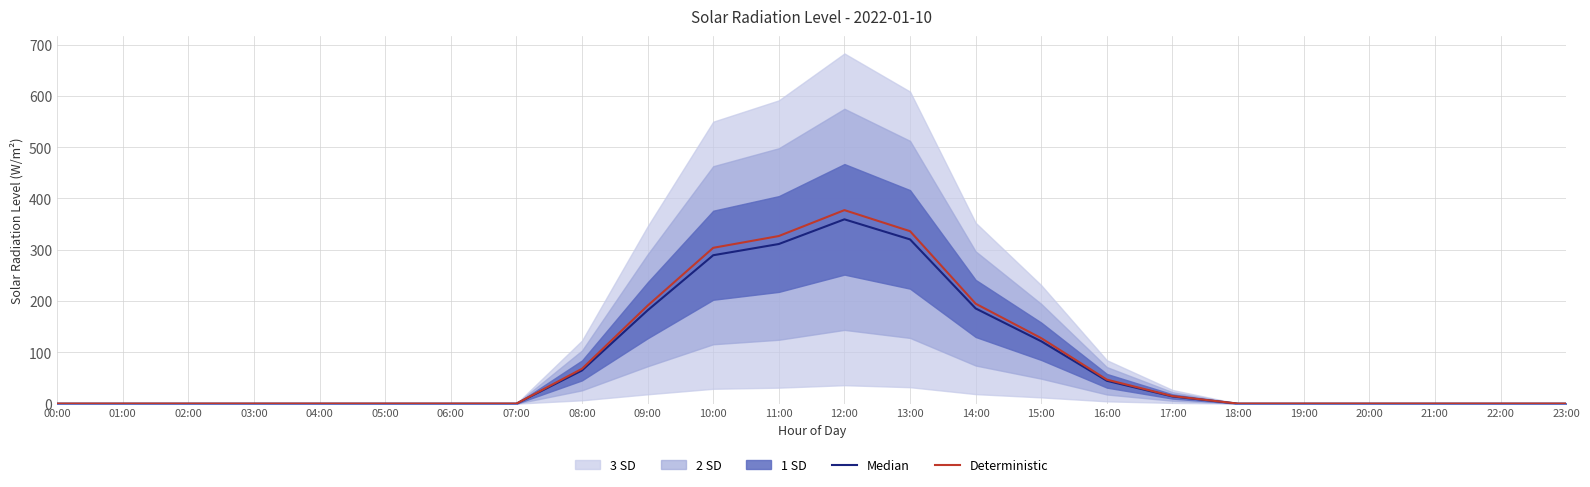

How many values in the Deterministic series exceed 0?

10